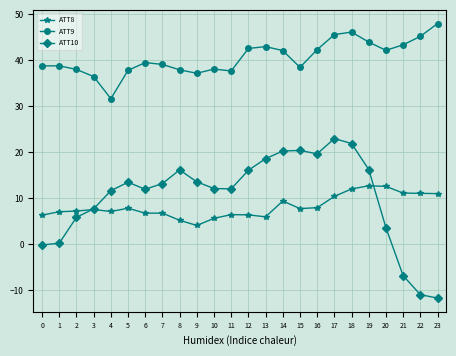

Where does the ATT10 series first go above 13?

5